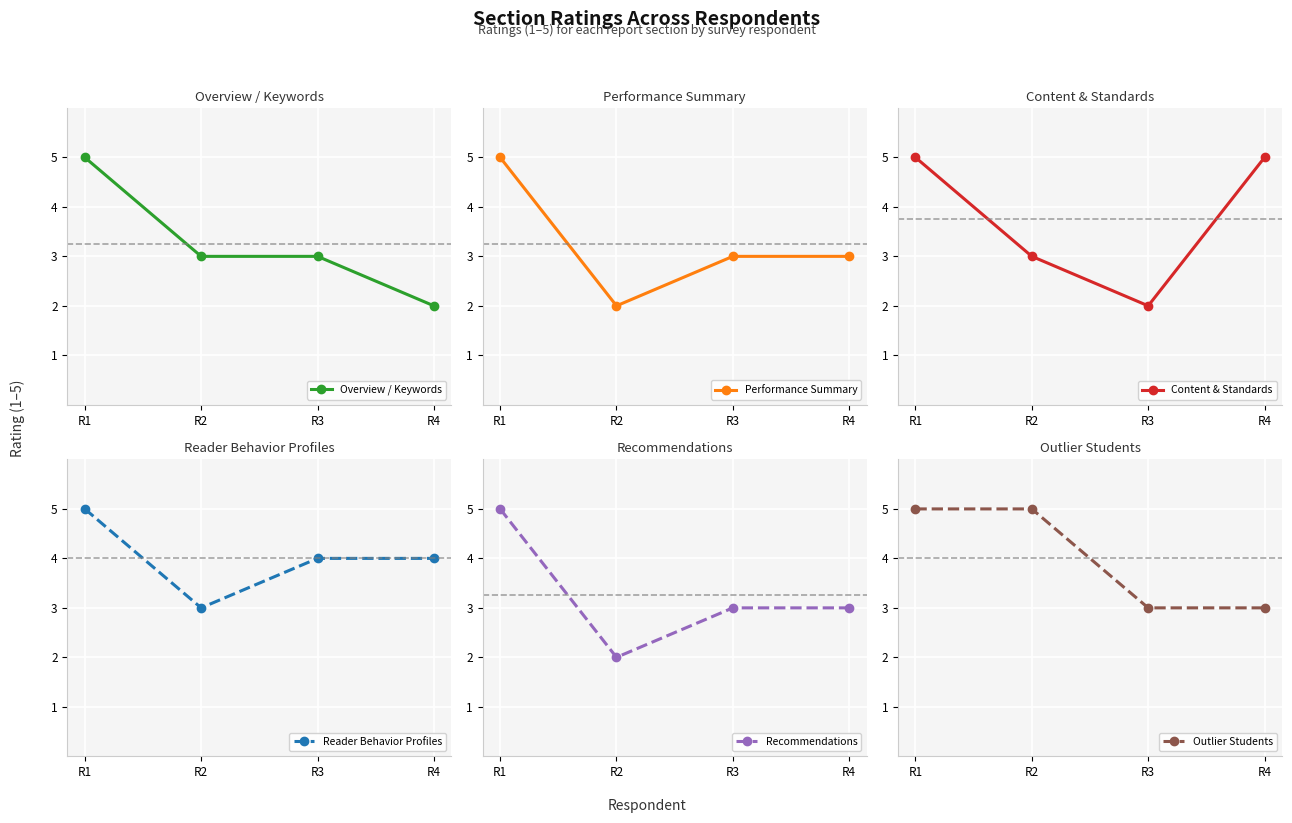

What is the maximum value for Content & Standards?

5